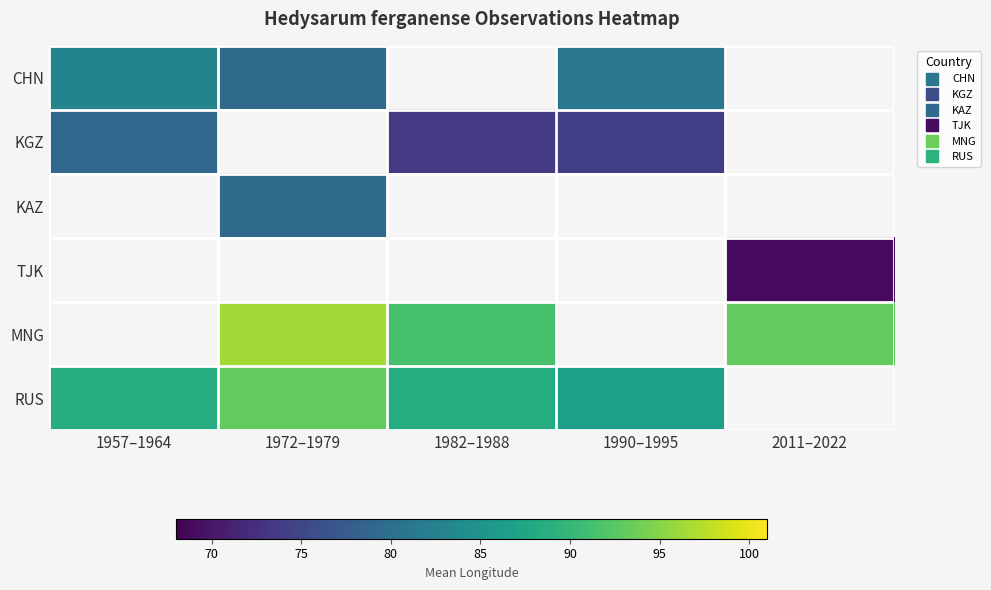

At which category does the chart reach its peak across all series?

1972–1979